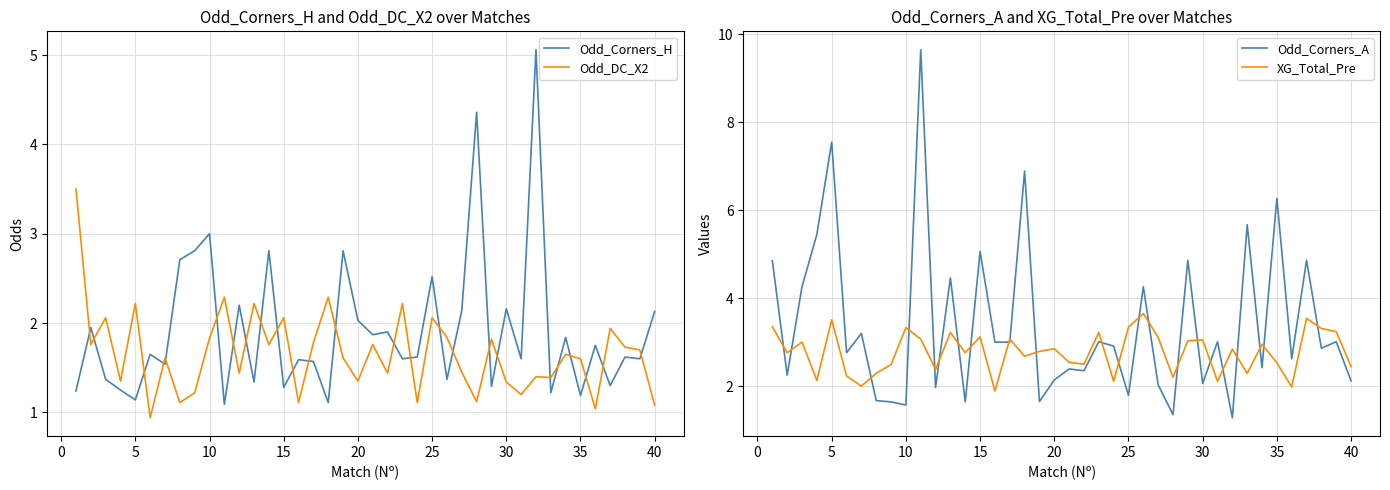

What is the sum of all Odd_Corners_H values?

76.6